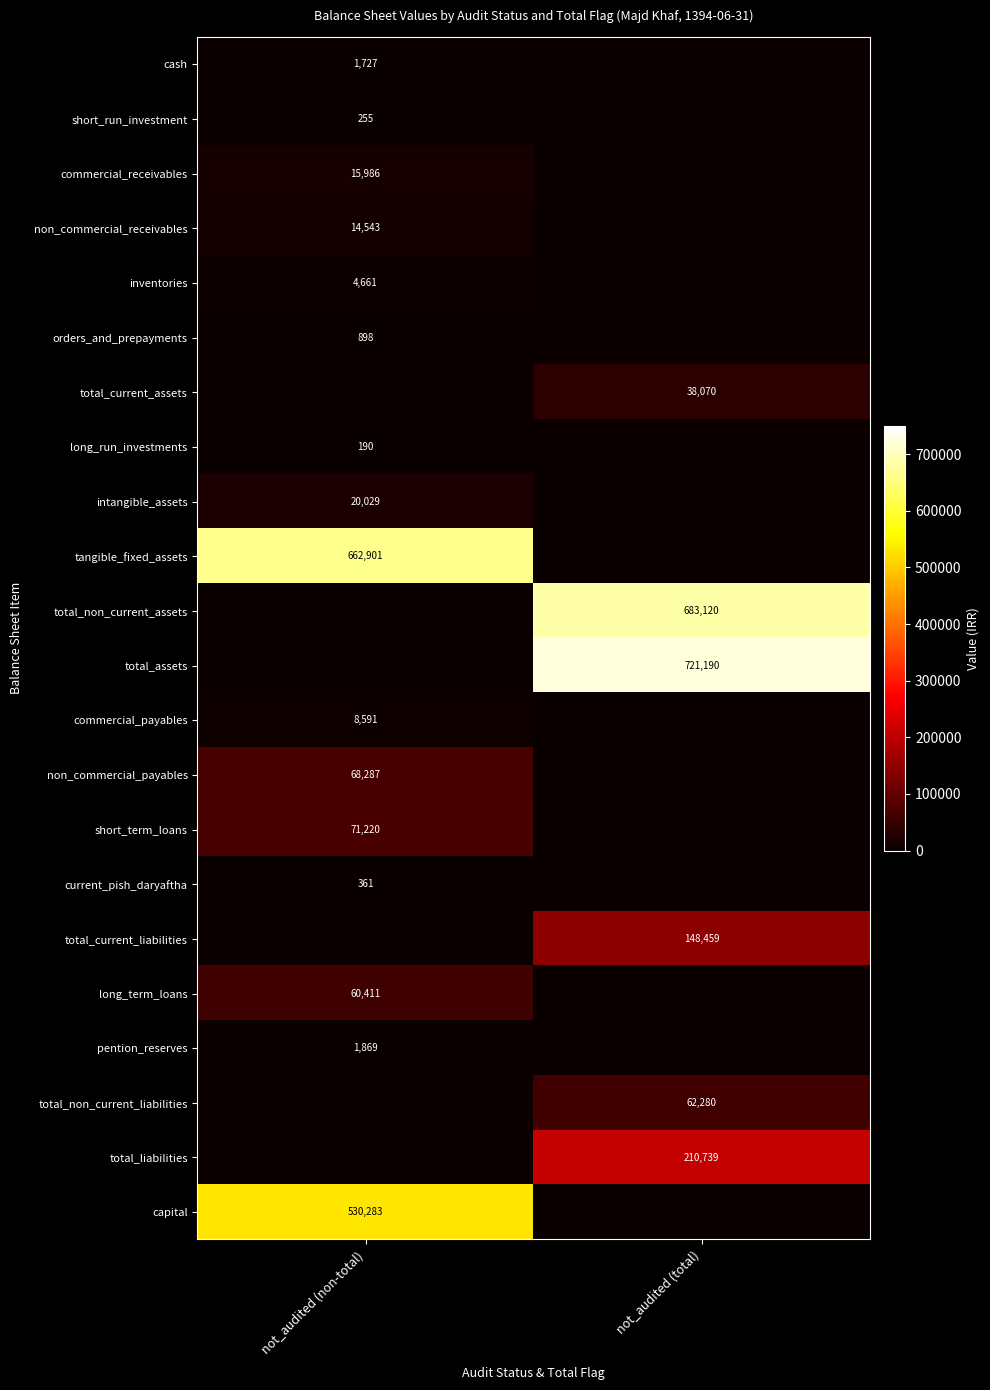

Is the value of inventories at not_audited (non-total) greater than the value of short_term_loans at not_audited (non-total)?

No